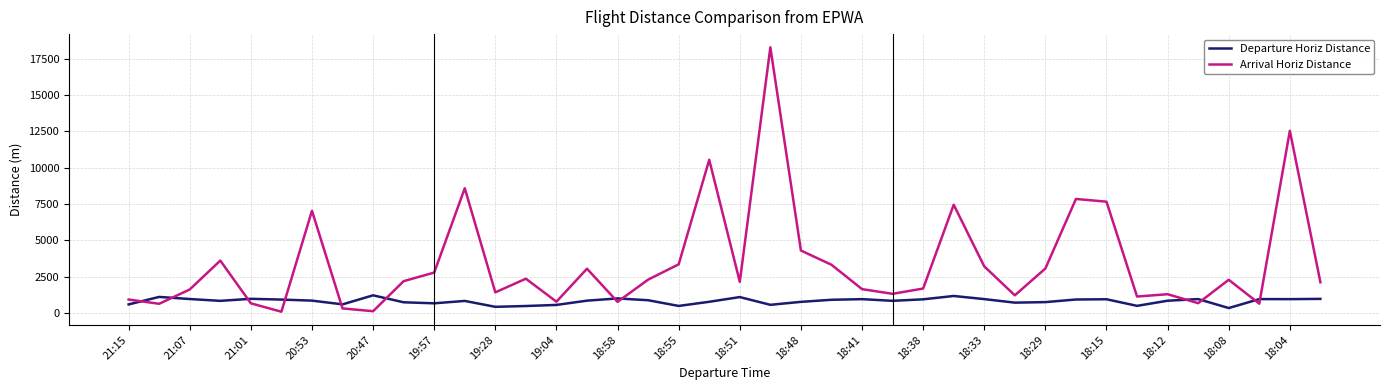

What is the highest value of the Departure Horiz Distance series?

1206